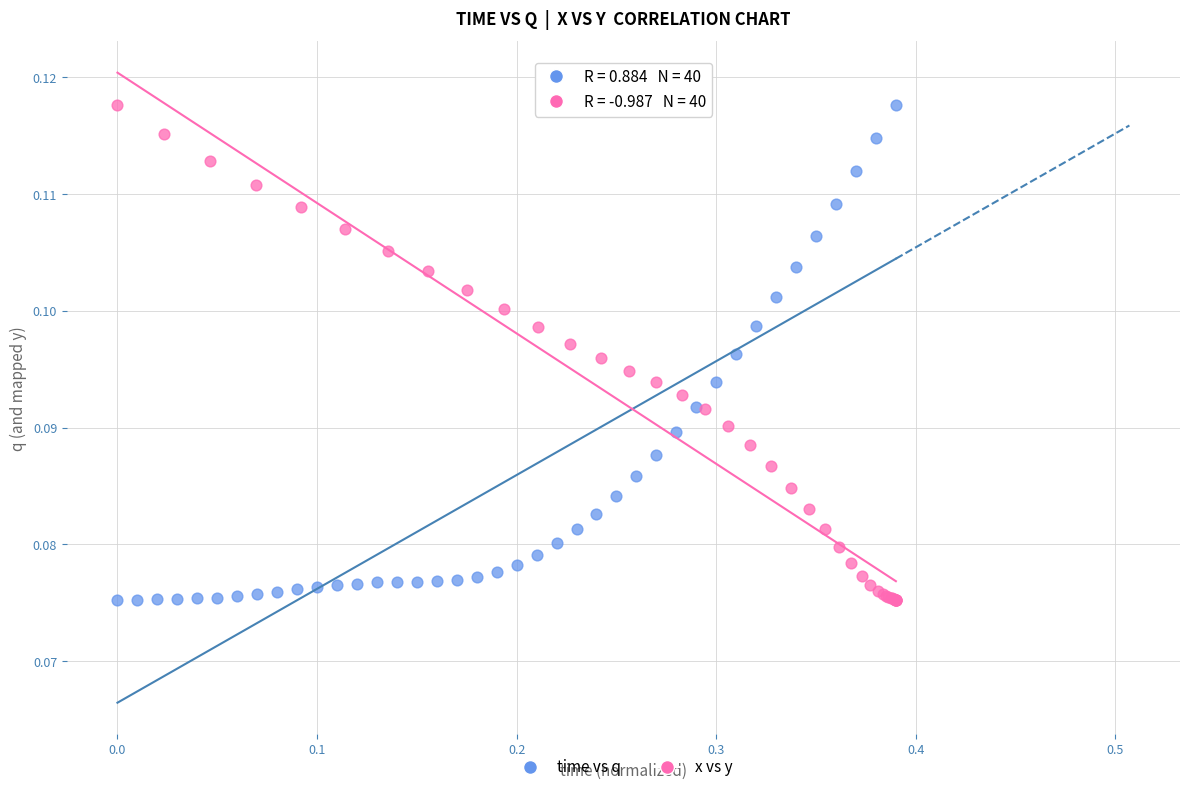

What are all the series names shown in the legend?

time vs q, x vs y